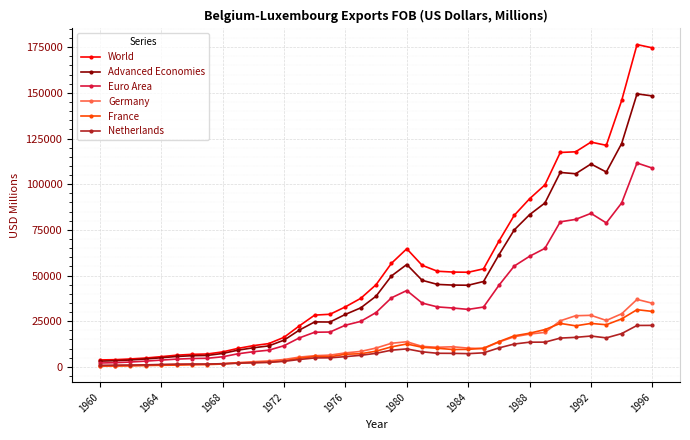

What is the maximum value for Advanced Economies?

149462.9